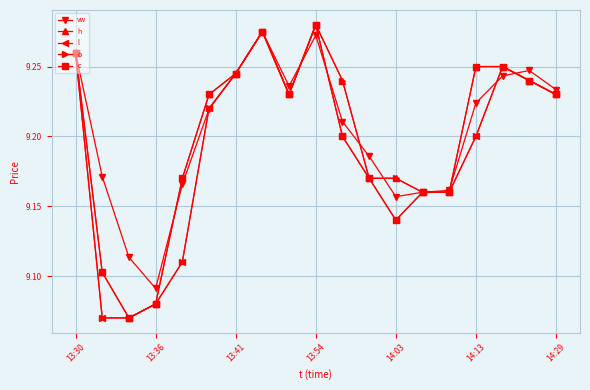

At how many categories does at least one series exceed 9?

19